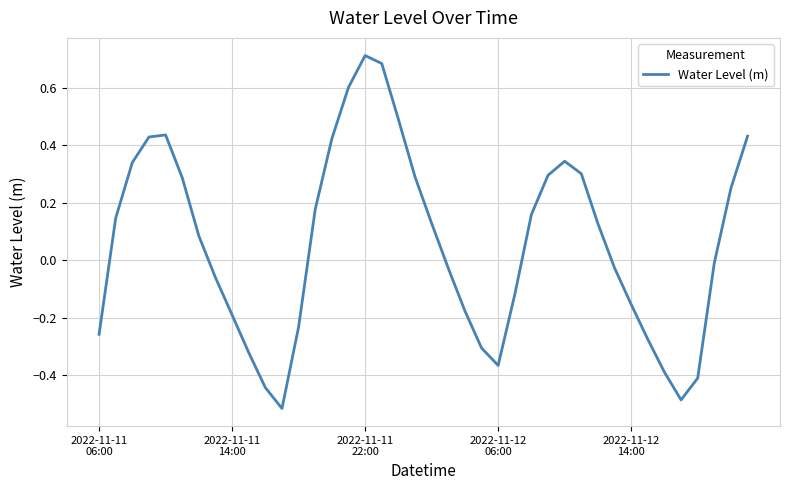

What is the difference between the maximum and minimum values?

1.2